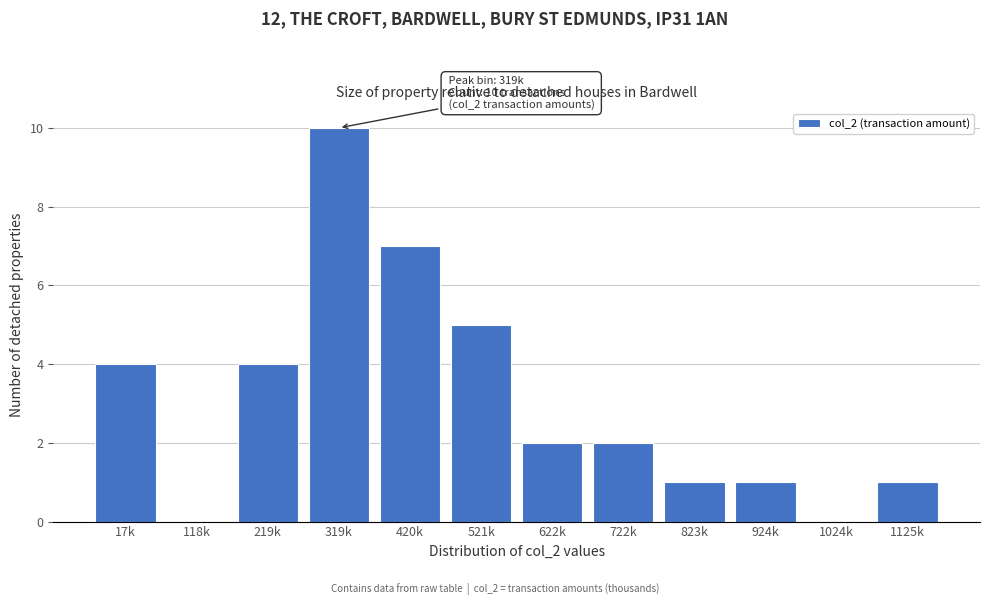

Reading left to right, list all the values displayed in this chart.

17k=4	118k=0	219k=4	319k=10	420k=7	521k=5	622k=2	722k=2	823k=1	924k=1	1024k=0	1125k=1